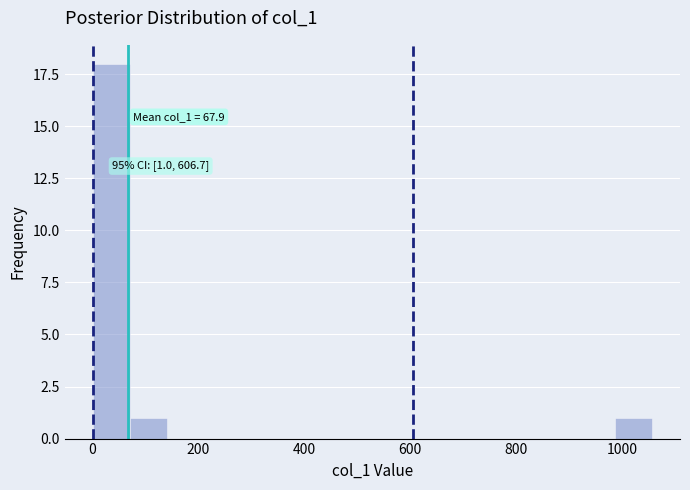

Read against the x-axis, roughly where is the centre of the tallest bar?

40